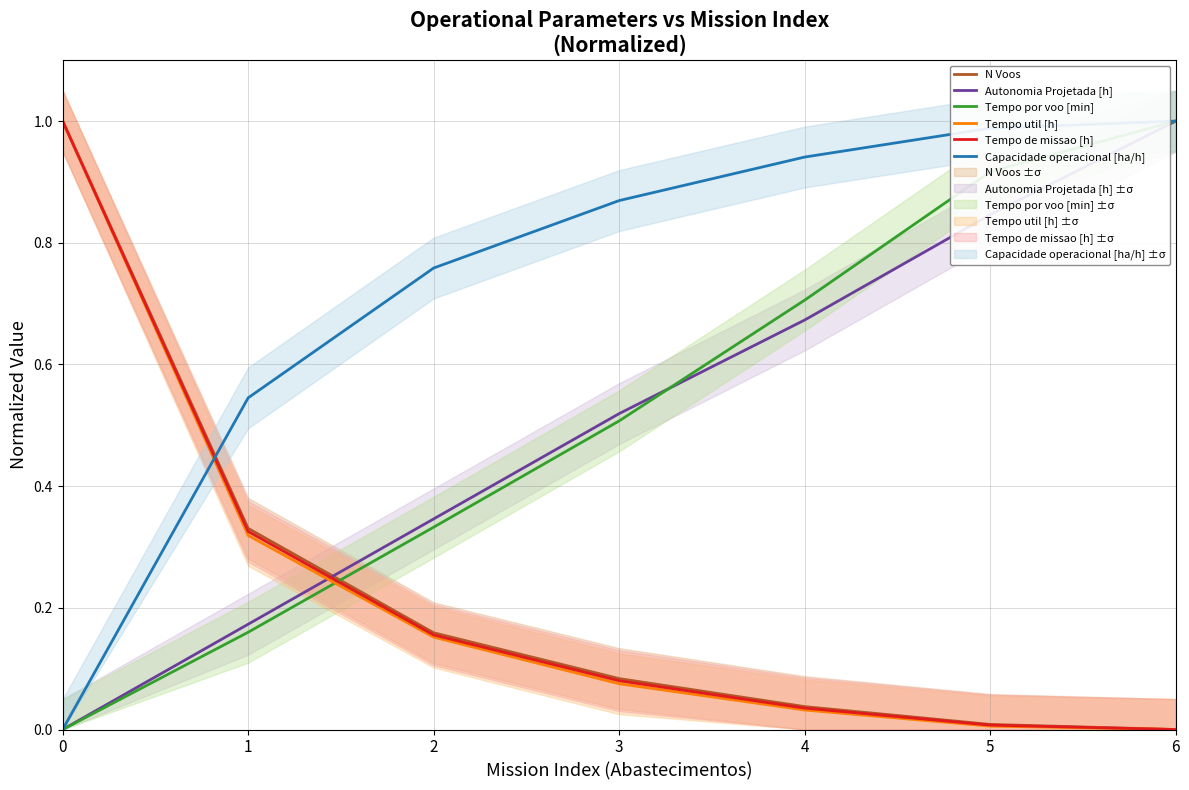

Is the value of Capacidade operacional [ha/h] at 6 greater than the value of Tempo de missao [h] at 5?

Yes